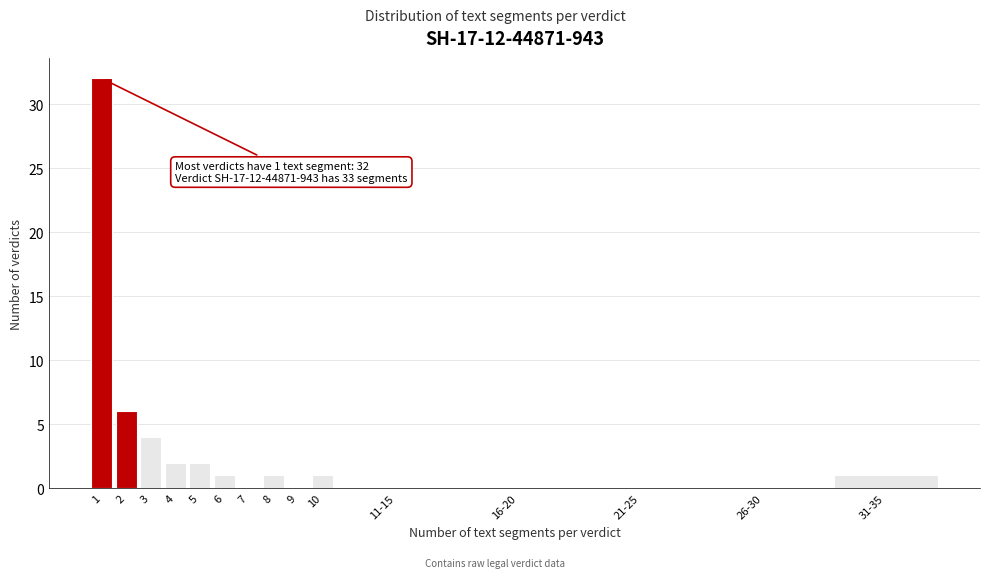

Reading left to right, list all the values displayed in this chart.

1=32	2=6	3=4	4=2	5=2	6=1	7=0	8=1	9=0	10=1	11-15=0	16-20=0	21-25=0	26-30=0	31-35=1